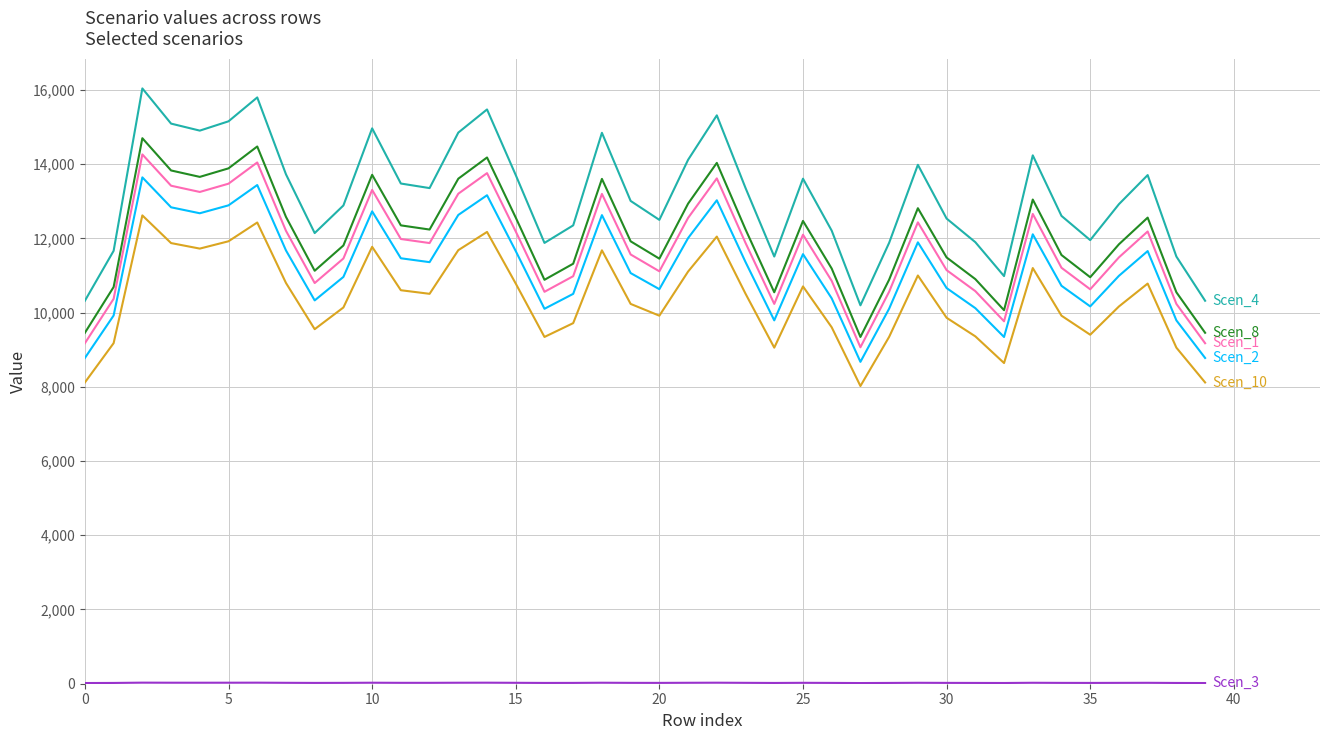

What is the maximum value shown in the chart?

16039.0